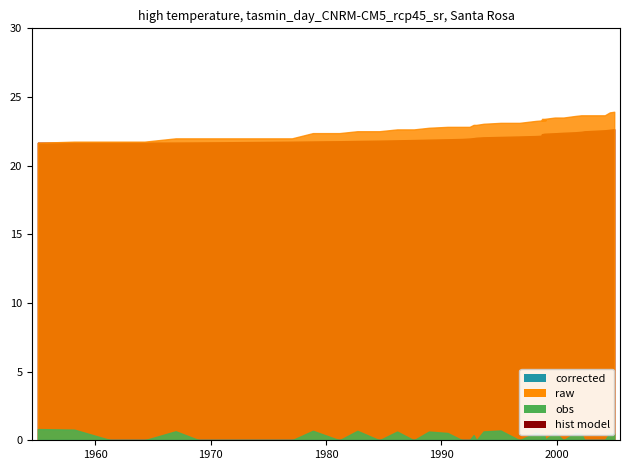

Reading right to left, what are all the values shown in this chart?

x: 39=0.4	38=0.4	37=0.4	36=0.4	35=0.4	34=0.4	33=0.4	32=0.4	31=0.3	30=0.3	29=0.3	28=0.3	27=0.3	26=0.3	25=0.3	24=0.3	23=0.3	22=0.3	21=0.3	20=0.3	19=0.3	18=0.3	17=0.3	16=0.3	15=0.3	14=0.2	13=0.2	12=0.2	11=0.2	10=0.2	9=0.2	8=0.2	7=0.1	6=0.1	5=0.1	col_2=0.1	col_5=0.1	col_3=0.0	col_1=0.0	x=0.0
col_1: 39=22.7	38=22.6	37=22.6	36=22.5	35=22.5	34=22.5	33=22.4	32=22.4	31=22.4	30=22.3	29=22.3	28=22.3	27=22.2	26=22.2	25=22.2	24=22.1	23=22.1	22=22.1	21=22.0	20=22.0	19=22.0	18=21.9	17=21.9	16=21.9	15=21.9	14=21.8	13=21.8	12=21.8	11=21.8	10=21.8	9=21.7	8=21.7	7=21.7	6=21.7	5=21.7	col_2=21.7	col_5=21.7	col_3=21.7	col_1=21.7	x=21.7
col_3: 39=23.9	38=23.9	37=23.7	36=23.7	35=23.7	34=23.7	33=23.6	32=23.5	31=23.5	30=23.4	29=23.4	28=23.3	27=23.3	26=23.3	25=23.3	24=23.1	23=23.1	22=23.0	21=23.0	20=23.0	19=22.8	18=22.8	17=22.8	16=22.8	15=22.6	14=22.6	13=22.5	12=22.5	11=22.4	10=22.4	9=22.0	8=22.0	7=22.0	6=22.0	5=22.0	col_2=22.0	col_5=21.7	col_3=21.7	col_1=21.7	x=21.7
col_5: 39=0.0	38=0.0	37=0.0	36=0.0	35=0.0	34=0.0	33=0.0	32=0.0	31=0.0	30=0.0	29=0.0	28=0.0	27=0.0	26=0.0	25=0.0	24=0.0	23=0.0	22=0.0	21=0.0	20=0.0	19=0.0	18=0.0	17=0.0	16=0.0	15=0.0	14=0.0	13=0.0	12=0.0	11=0.0	10=0.0	9=0.0	8=0.0	7=0.0	6=0.0	5=0.0	col_2=0.0	col_5=0.0	col_3=0.0	col_1=0.0	x=0.0
col_2: 39=0.5	38=0.5	37=0.0	36=0.0	35=0.0	34=0.5	33=0.5	32=0.0	31=0.6	30=0.0	29=0.5	28=0.0	27=0.0	26=0.3	25=0.5	24=0.0	23=0.7	22=0.6	21=0.0	20=0.4	19=0.0	18=0.0	17=0.5	16=0.6	15=0.0	14=0.6	13=0.0	12=0.7	11=0.0	10=0.7	9=0.0	8=0.0	7=0.0	6=0.0	5=0.0	col_2=0.7	col_5=0.0	col_3=0.0	col_1=0.8	x=0.8